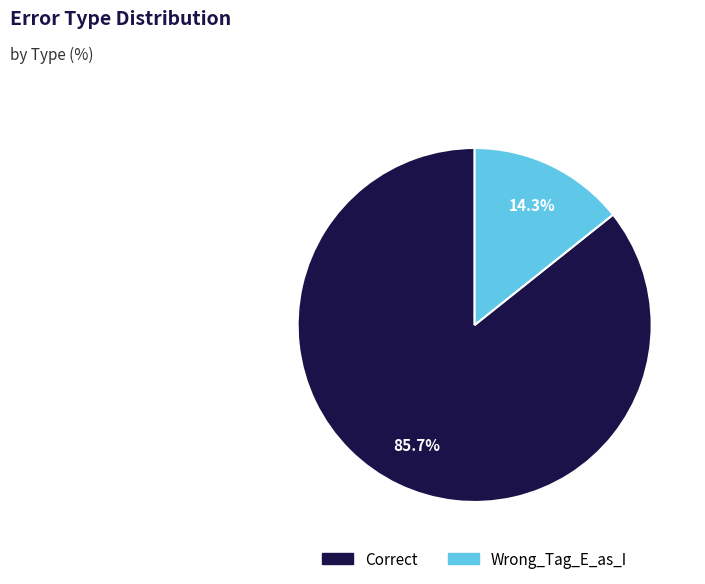

How many segments does this pie chart have?

2